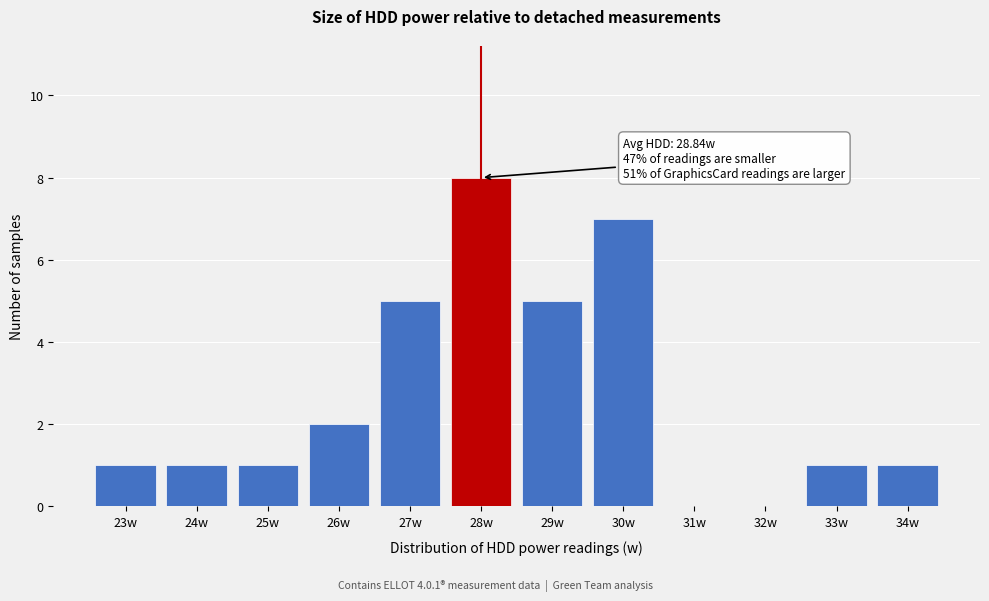

Reading left to right, what are all the values shown in this chart?

23w=1	24w=1	25w=1	26w=2	27w=5	28w=8	29w=5	30w=7	31w=0	32w=0	33w=1	34w=1